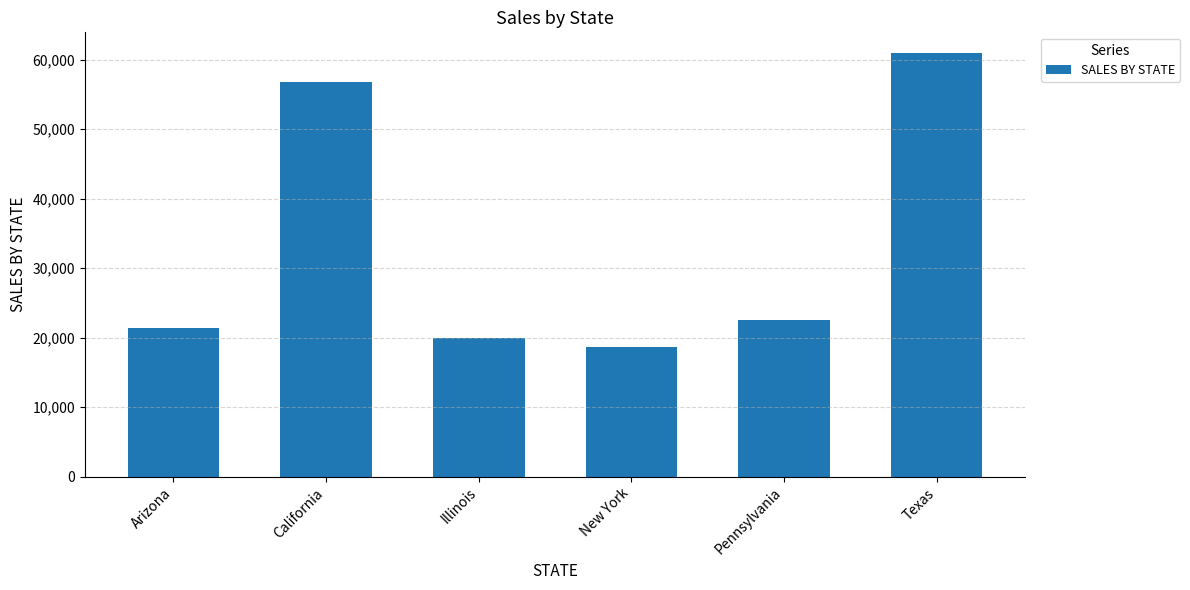

What position from the right is California?

5